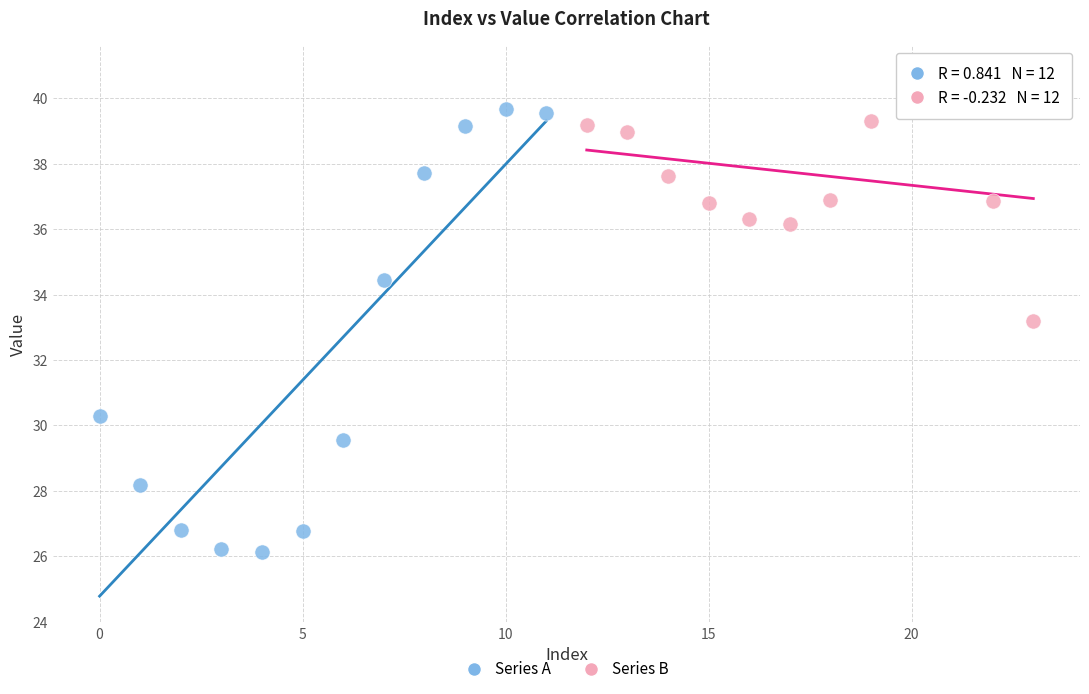

Which series reaches the maximum Y coordinate?

Series B